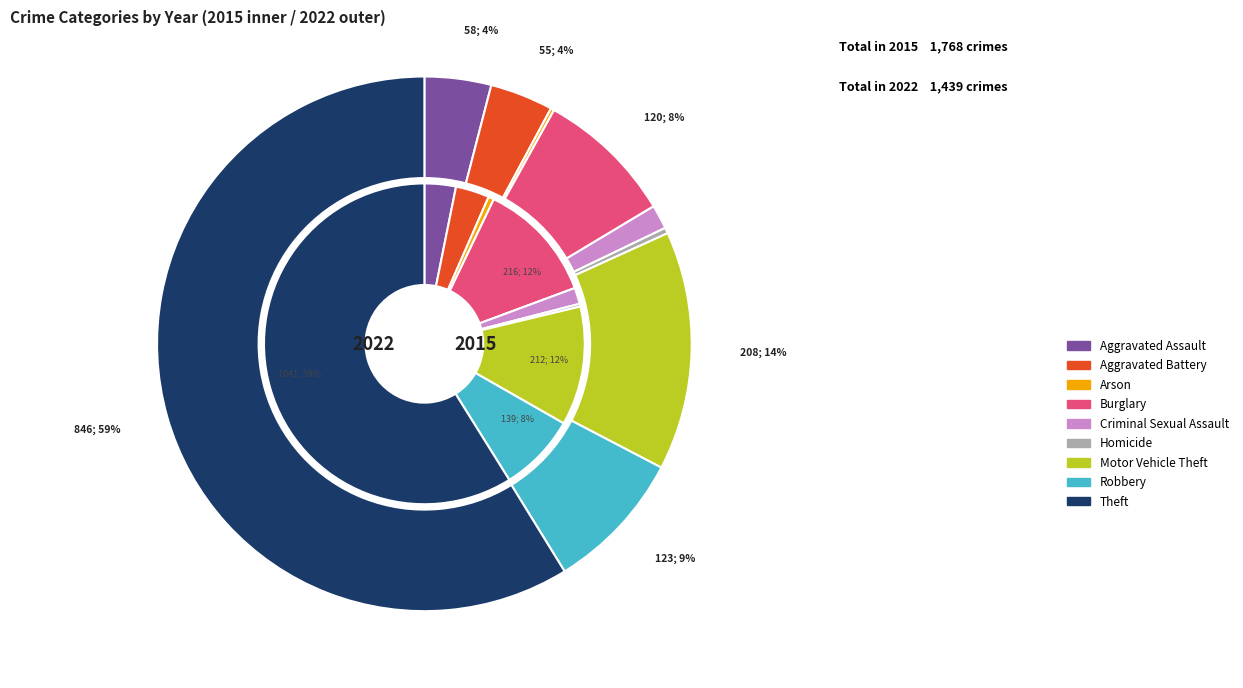

Rank the categories by value from lowest to highest.

Arson, Homicide, Criminal Sexual Assault, Aggravated Battery, Aggravated Assault, Burglary, Robbery, Motor Vehicle Theft, Theft